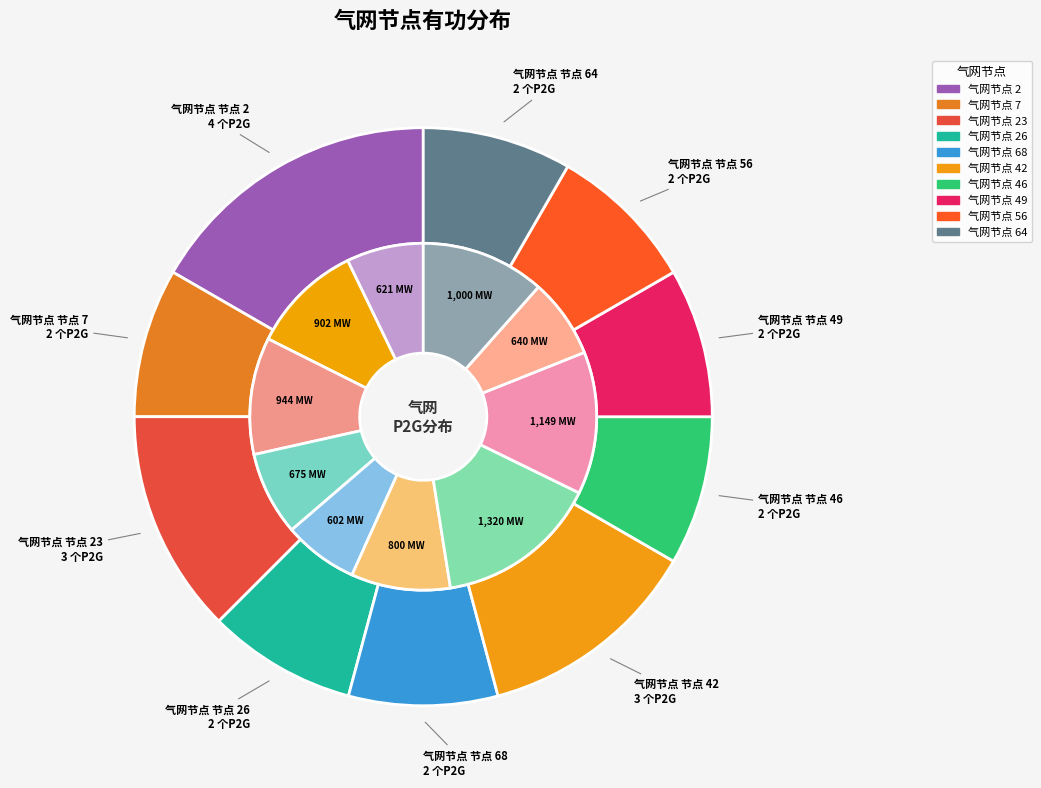

To the nearest percent, what is the difference between the largest and smallest slice percentages?

8%